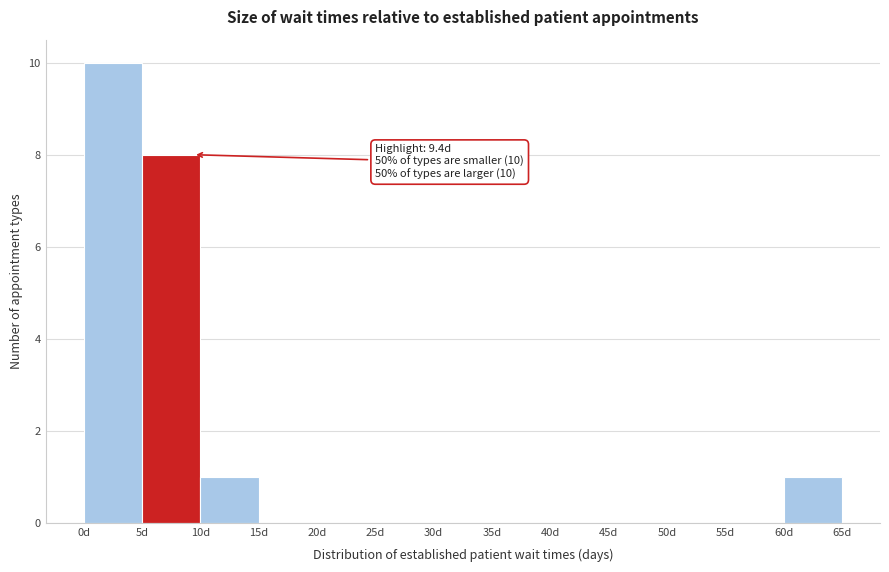

Over which range of the x-axis is the bar tallest?

0 to 5